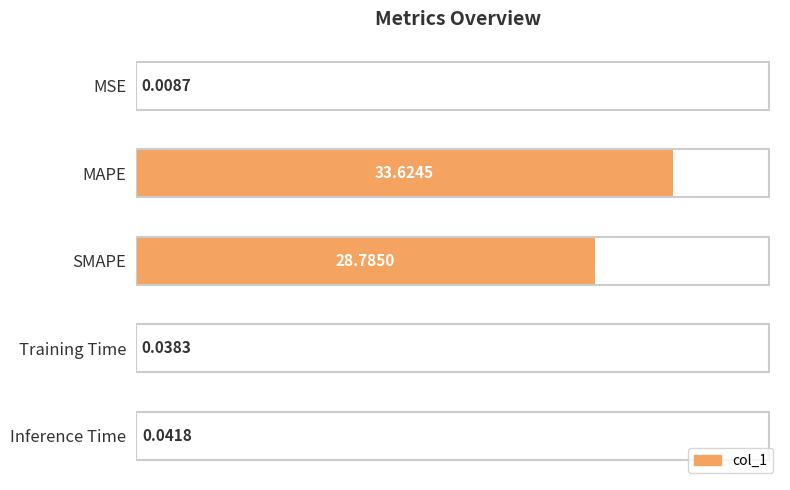

Are the bars grouped side by side (vs. stacked)?

No